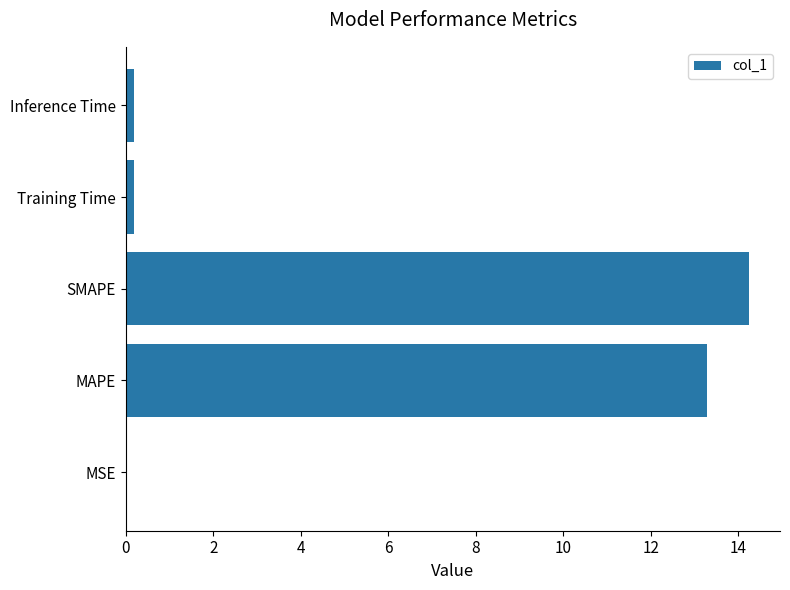

Between SMAPE and Training Time, which is larger?

SMAPE